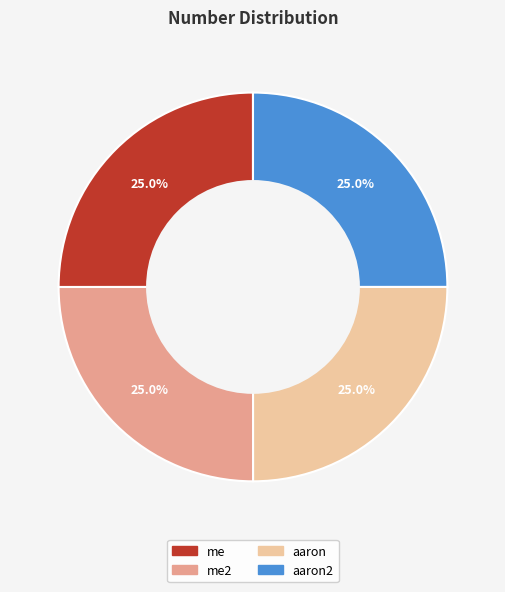

Does any single category account for the majority?

No